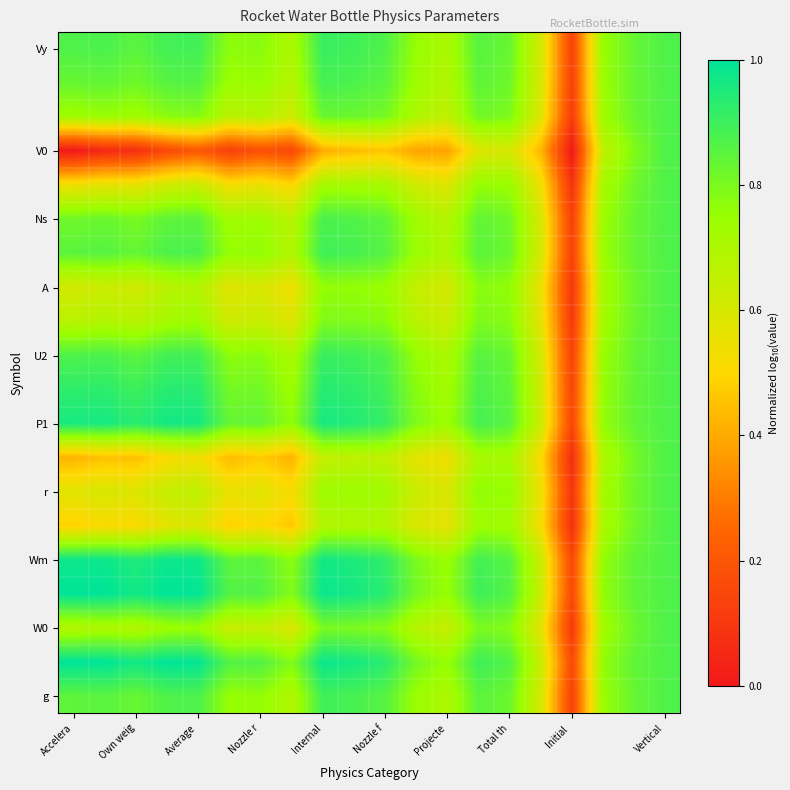

Count the number of categories in the chart.

20